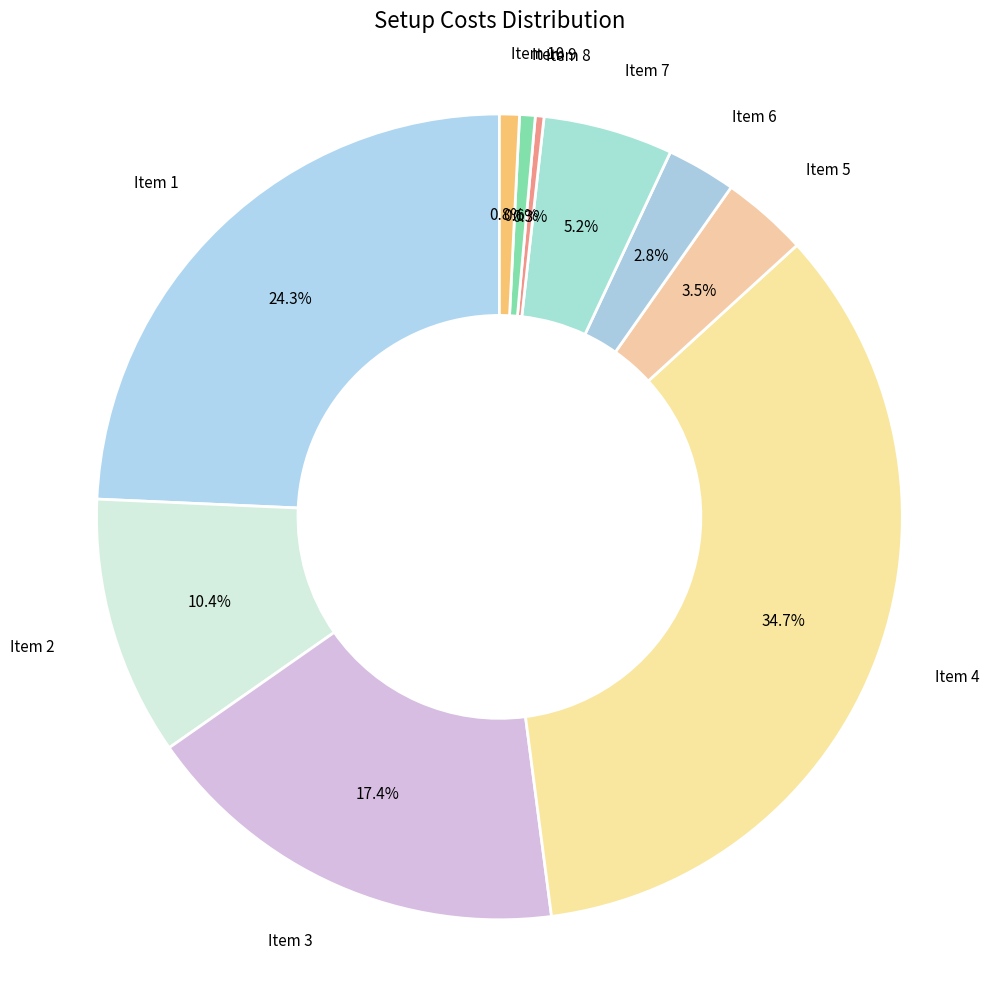

How many segments does this pie chart have?

10